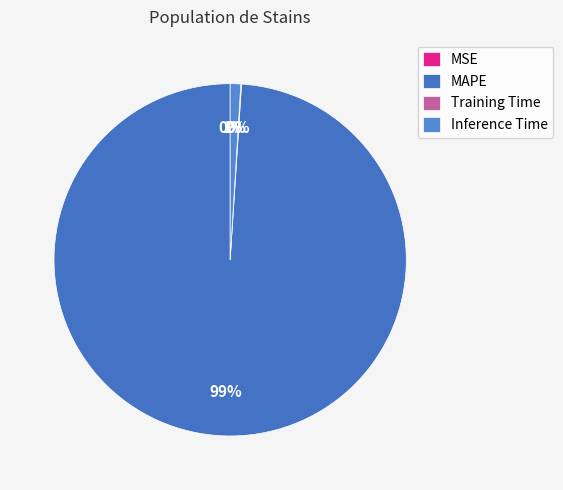

How many slices are in this pie chart?

4